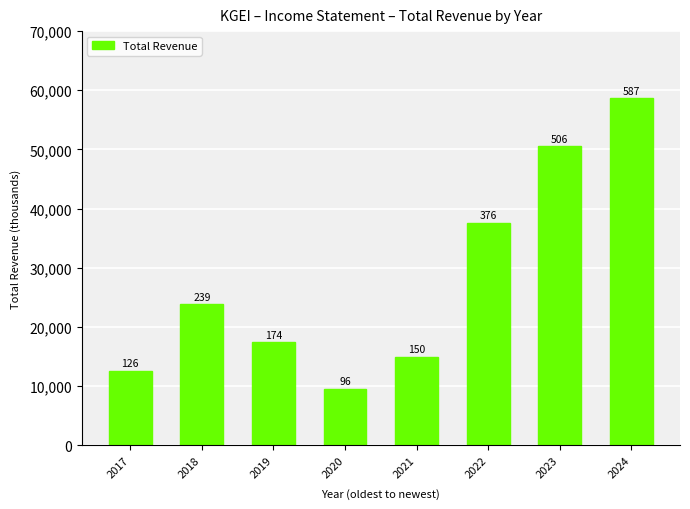

Are the bars horizontal?

No